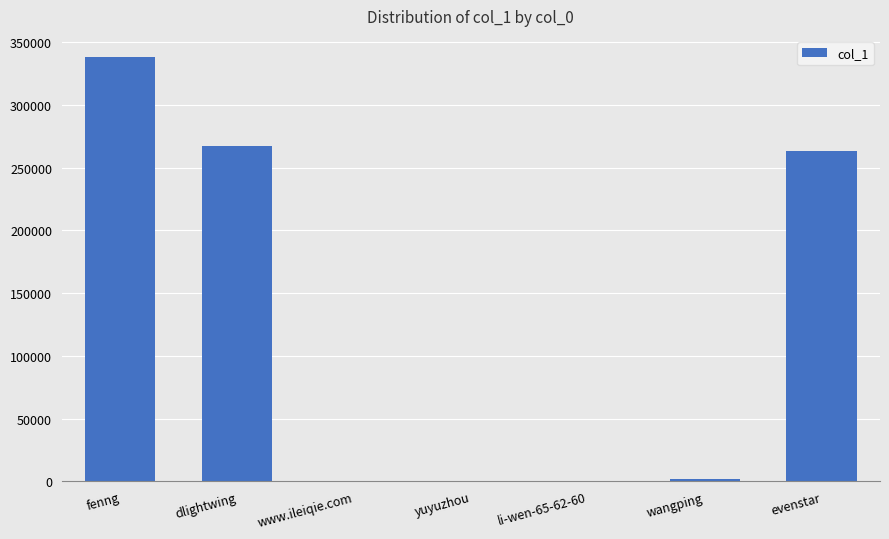

Which category has the highest value across all series?

fenng